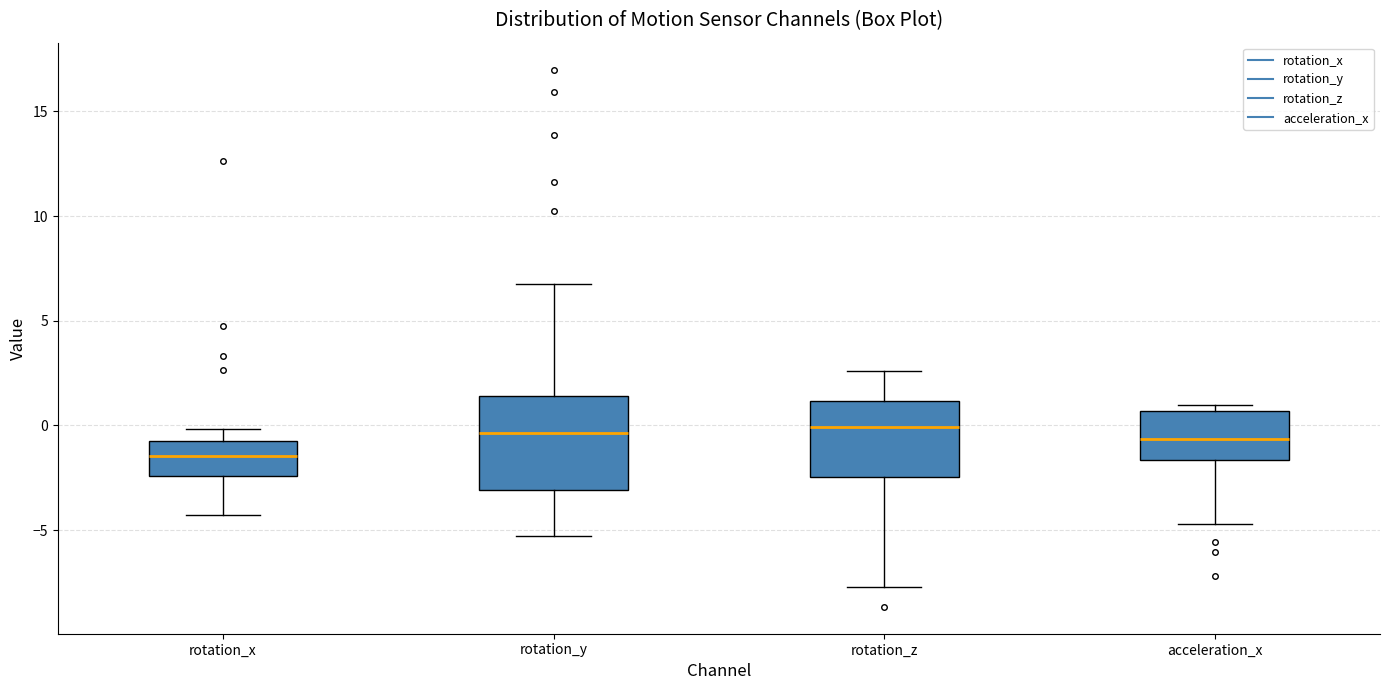

Where does the upper whisker of the box for rotation_z end on the y-axis? The values are not printed on the chart, so give them approximately, as read against the axis.

2.5